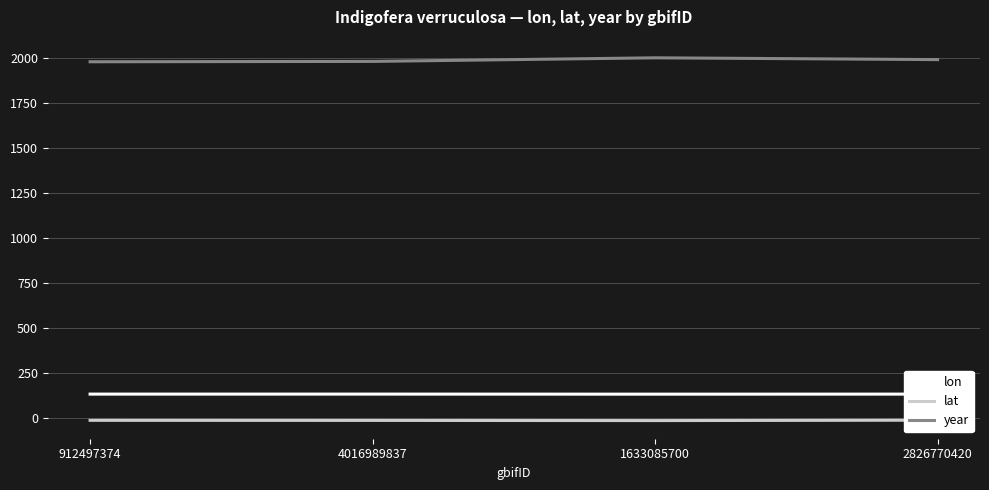

What is the sum of all lon values?

531.0